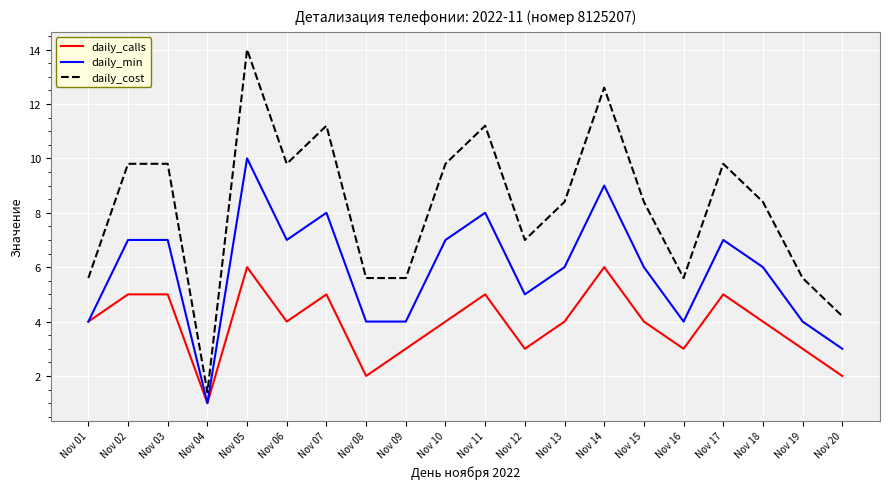

Where is daily_cost nearest to the value 7?

Nov 12